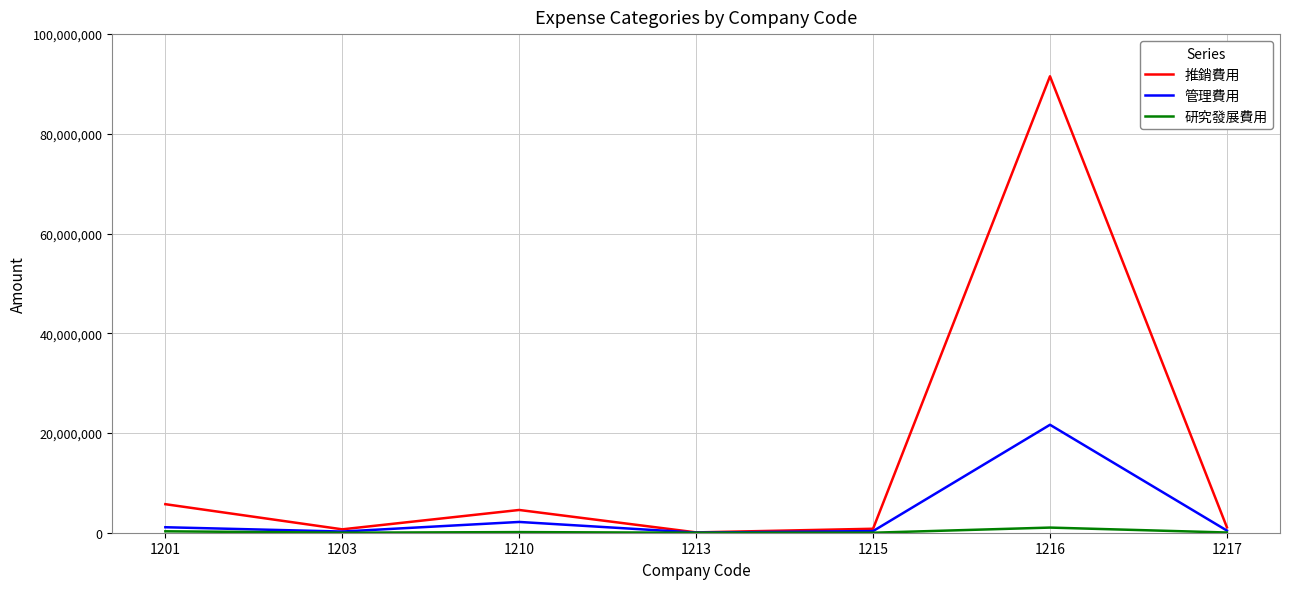

List the series in order of their overall mean, lowest first.

研究發展費用, 管理費用, 推銷費用